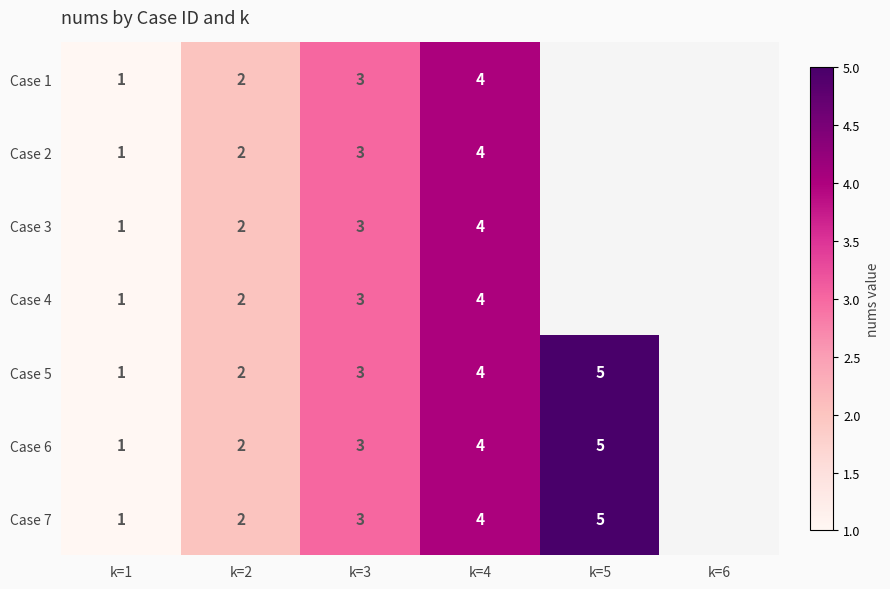

Is the value of Case 3 at k=3 greater than the value of Case 5 at k=2?

Yes